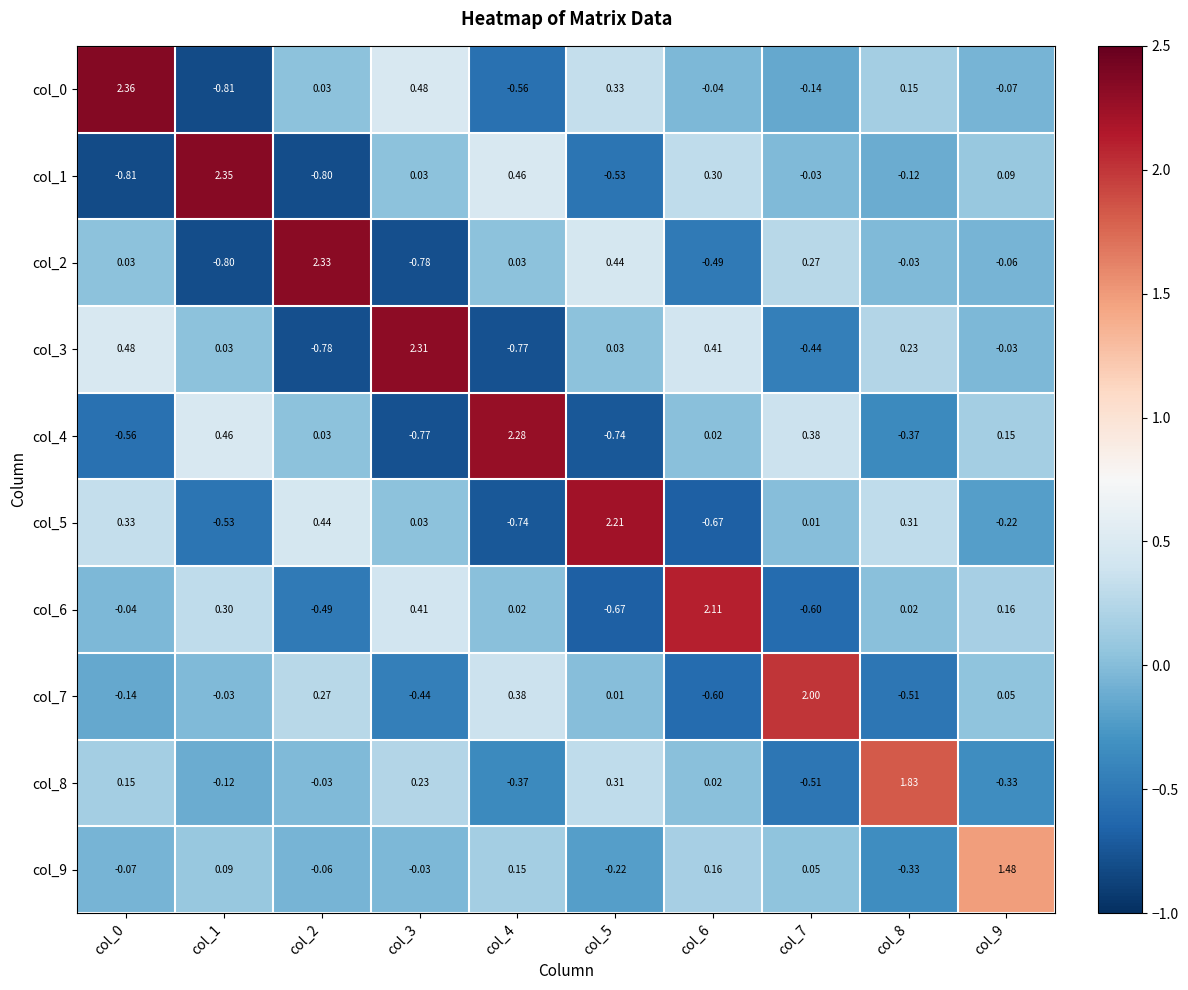

How many values in the col_6 series exceed 0?

6